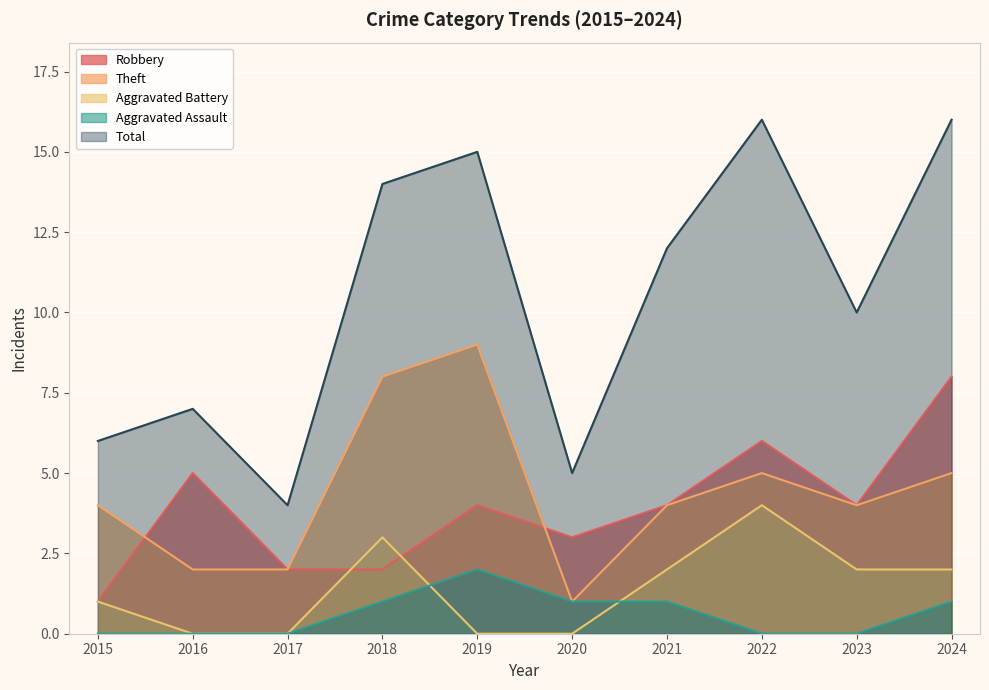

What are all the series names shown in the legend?

Robbery, Theft, Aggravated Battery, Aggravated Assault, Total